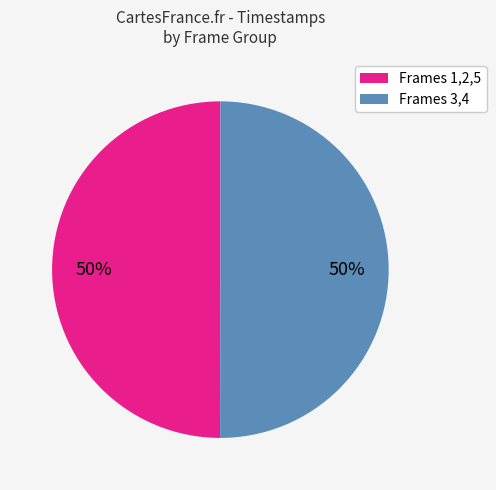

True or false: Frames 1,2,5 accounts for 57% of the total.

False